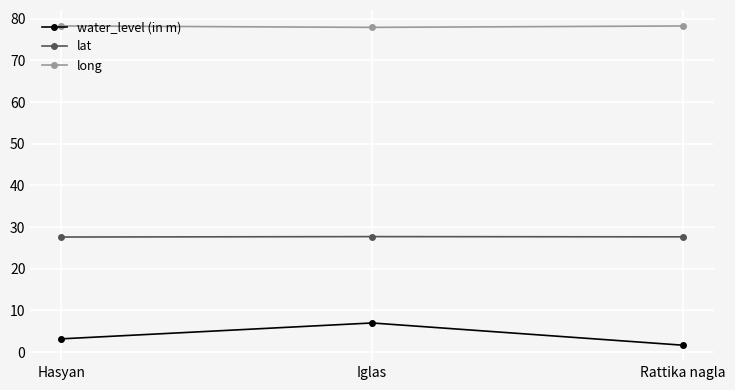

True or false: water_level (in m) has a value of 3.2 at Hasyan.

True